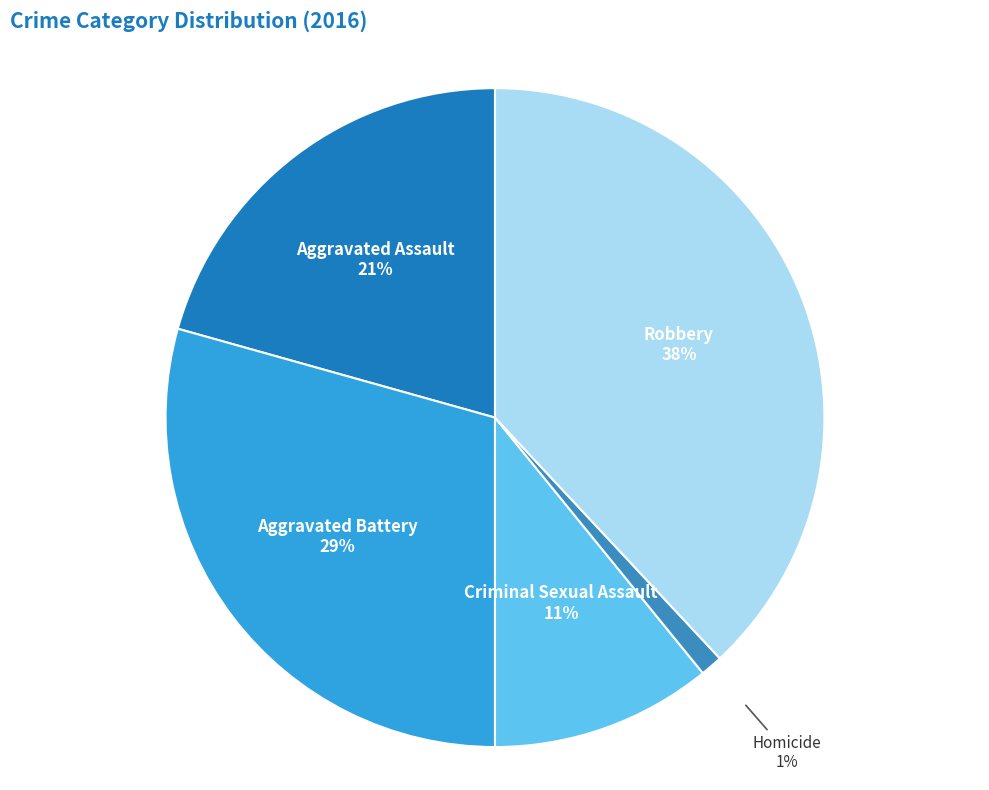

What is the ratio of the value at Criminal Sexual Assault to the value at Robbery?

0.3